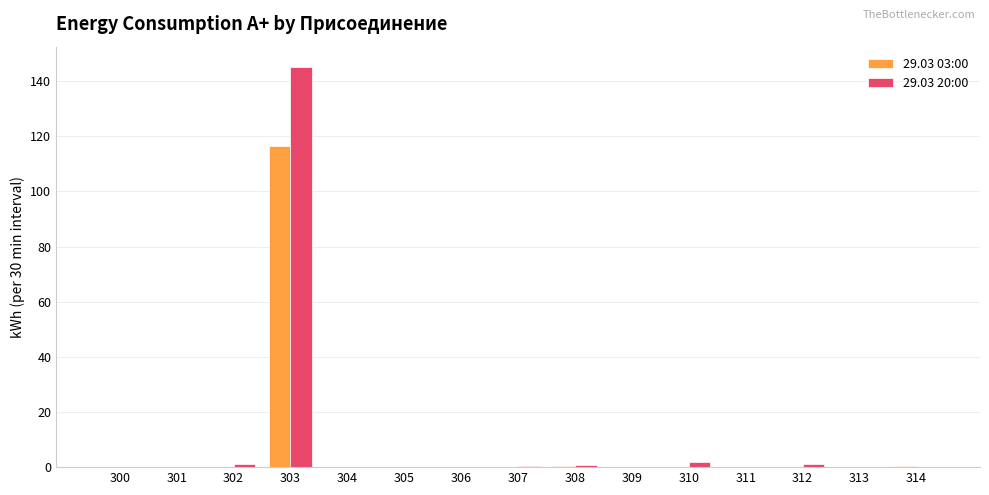

Does the chart contain stacked bars?

No